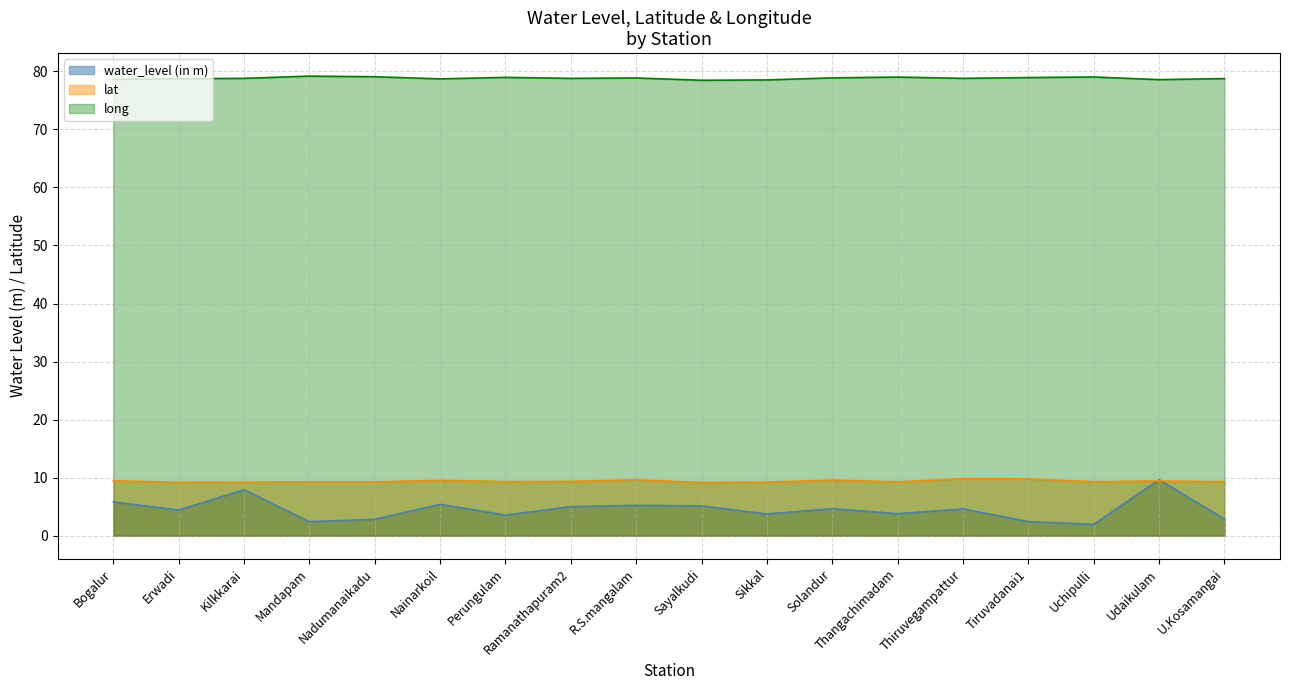

Which label corresponds to the largest value in the chart?

Mandapam